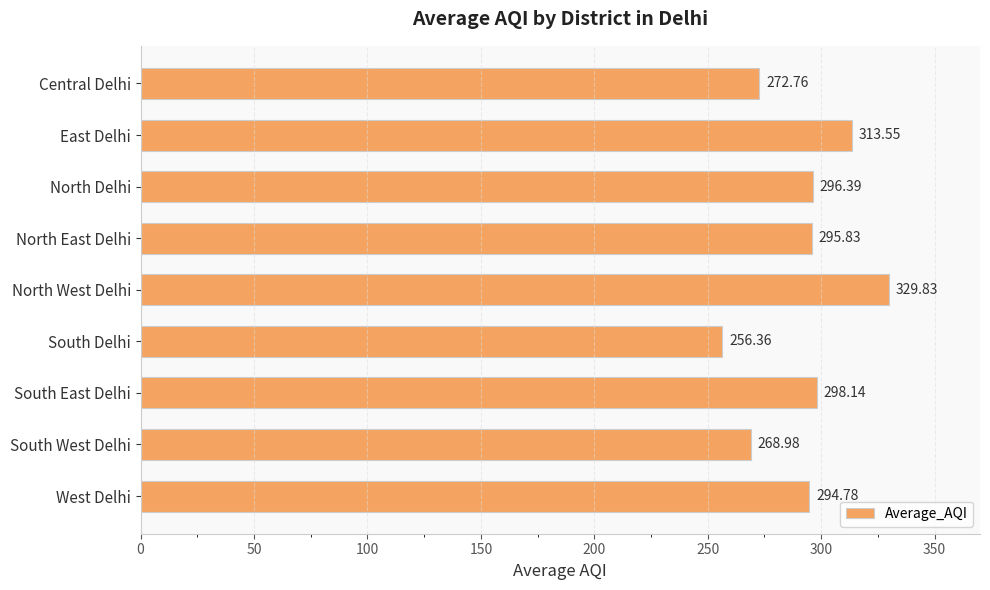

Rank the categories by value from highest to lowest.

North West Delhi, East Delhi, South East Delhi, North Delhi, North East Delhi, West Delhi, Central Delhi, South West Delhi, South Delhi